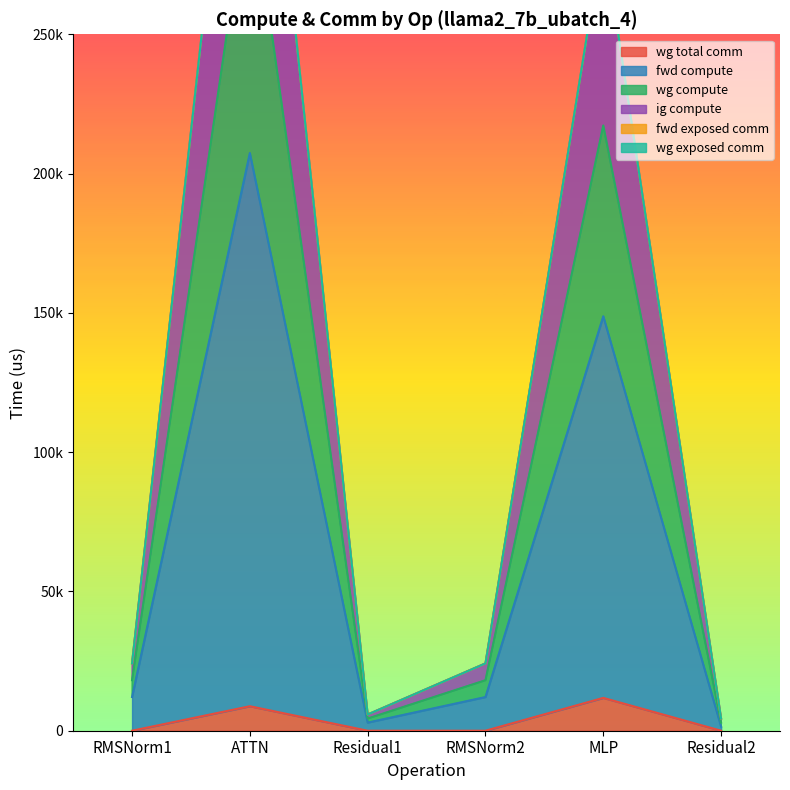

Which series changed the most between Residual1 and Residual2?

fwd compute